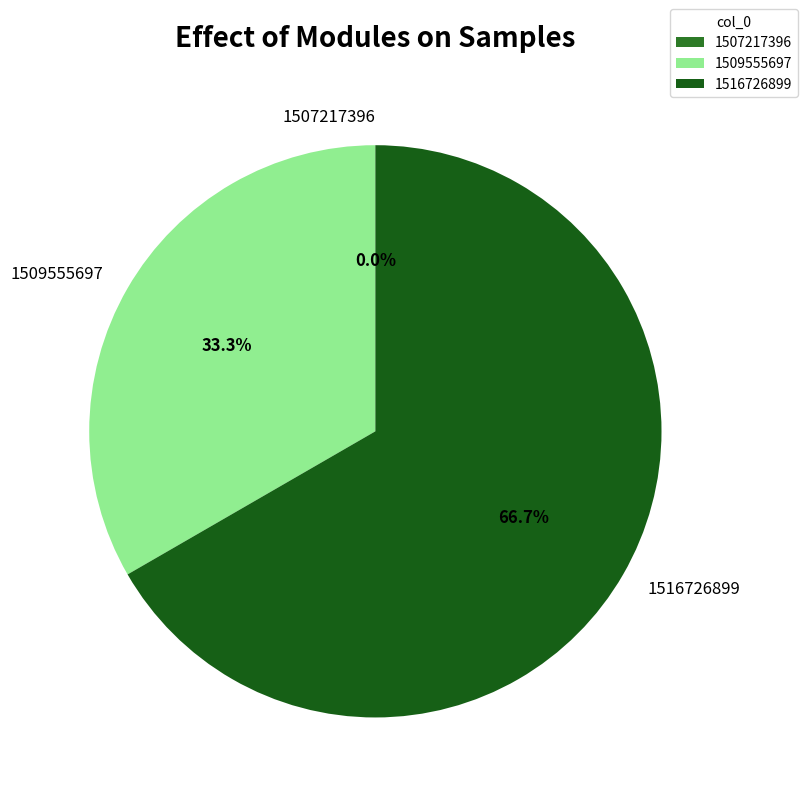

To the nearest percent, what is the combined percentage of 1509555697 and 1516726899?

100%